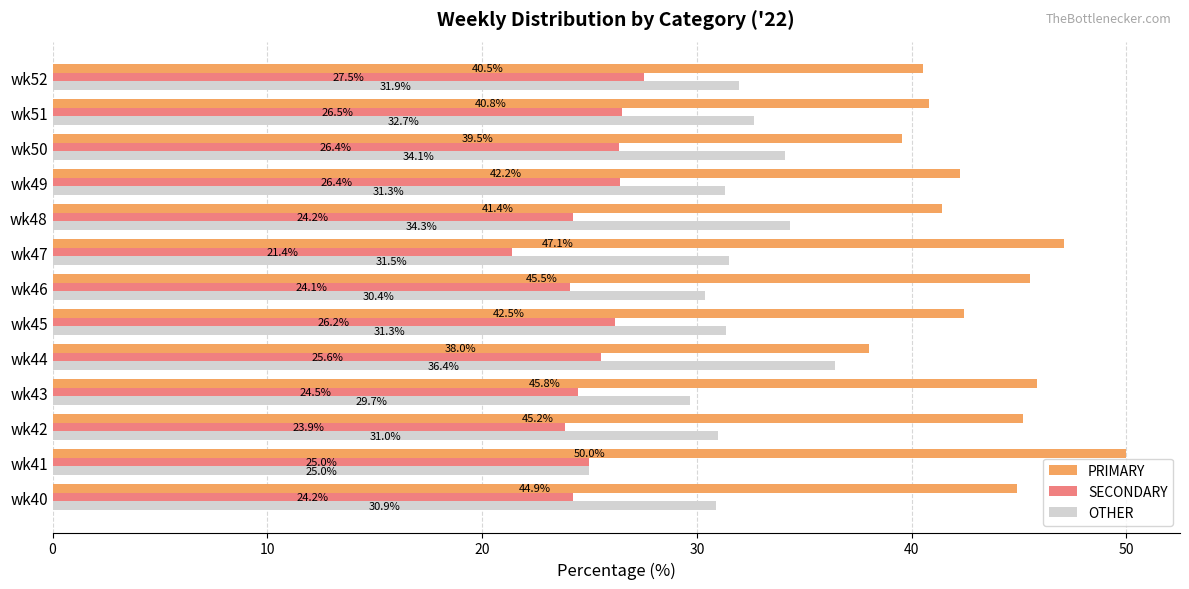

Which series has the largest total across all categories?

PRIMARY